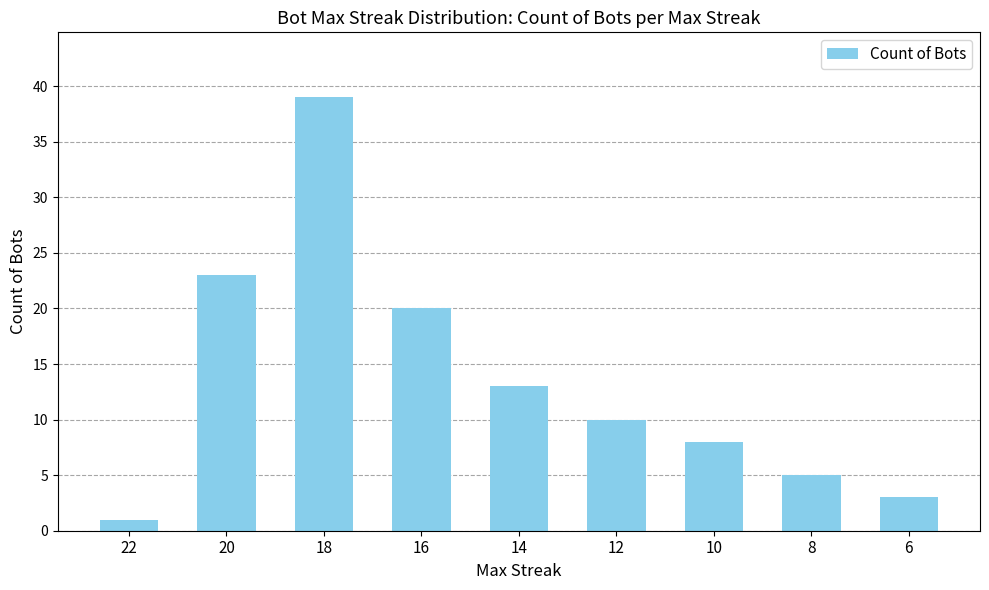

What is the difference between the values at 18 and 22?

38